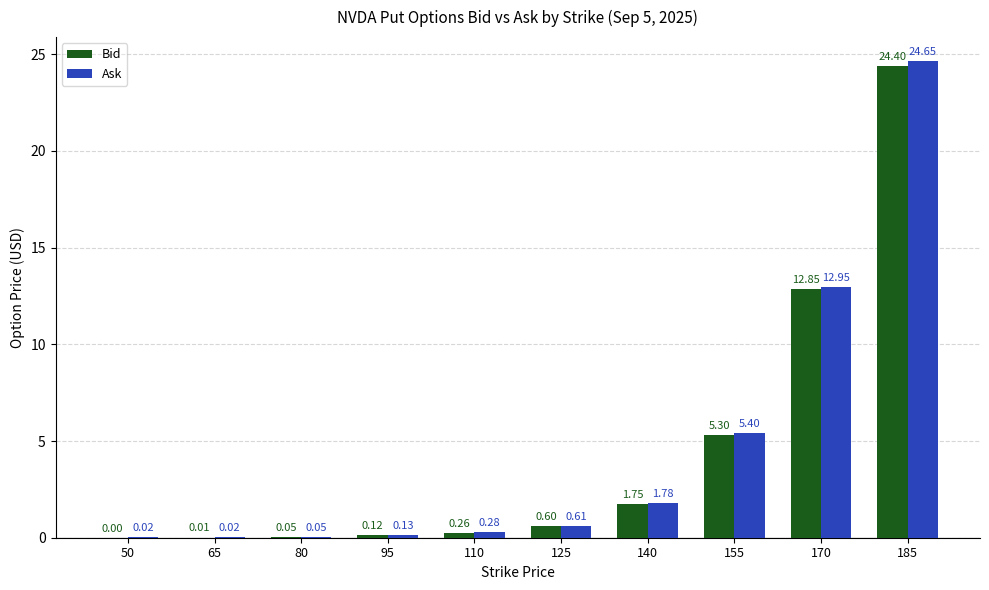

Which series has the largest total across all categories?

Ask